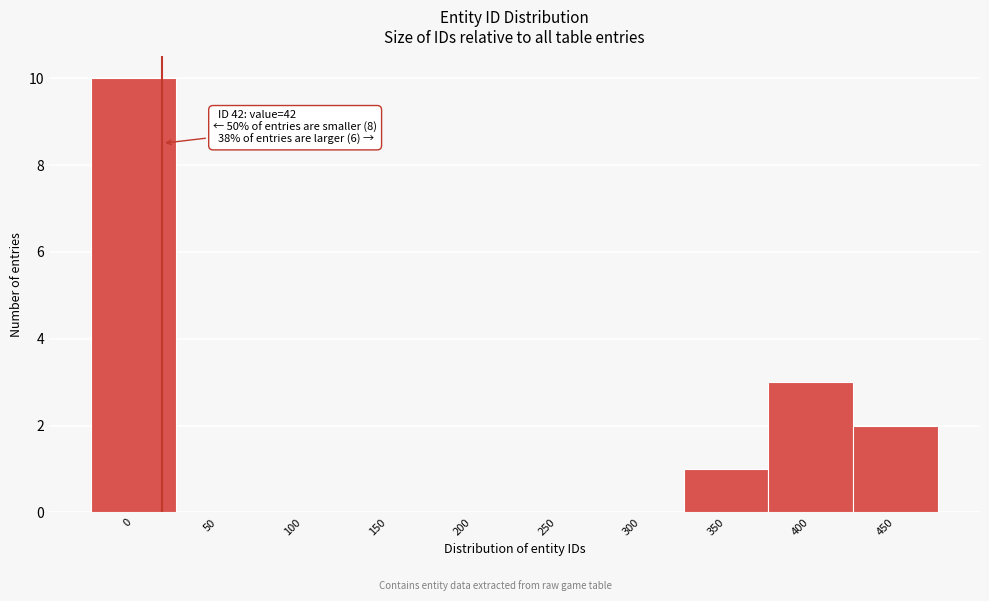

Reading left to right, what are all the values shown in this chart?

0=10	50=0	100=0	150=0	200=0	250=0	300=0	350=1	400=3	450=2